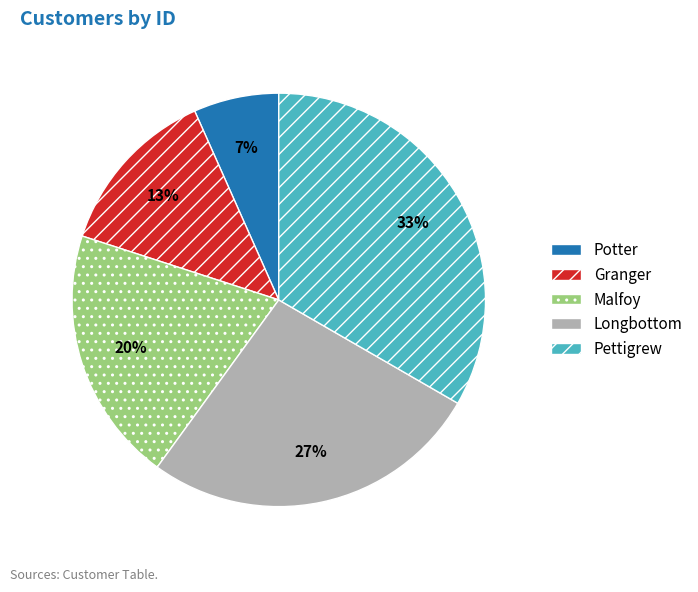

What is the largest slice in the pie chart?

Pettigrew